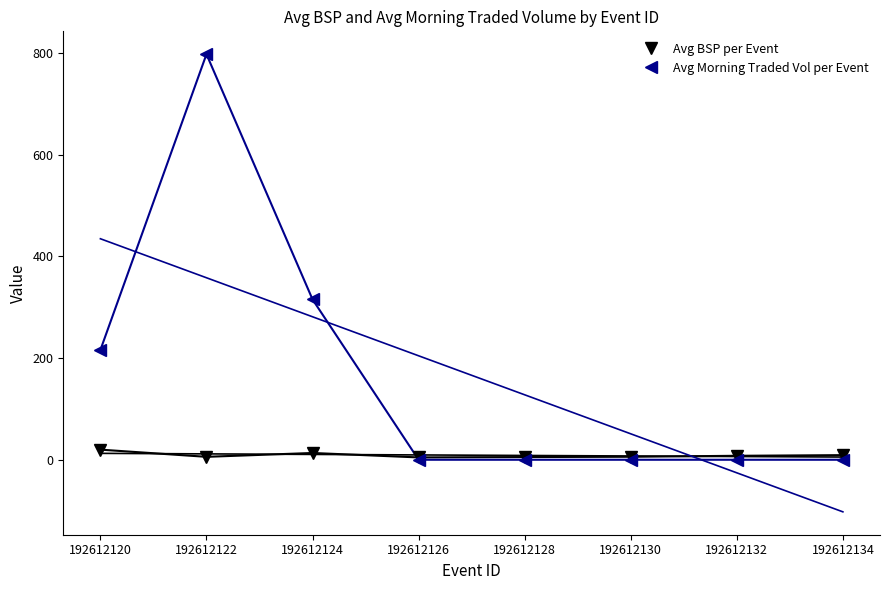

Which series has the largest total across all categories?

Avg Morning Traded Vol per Event